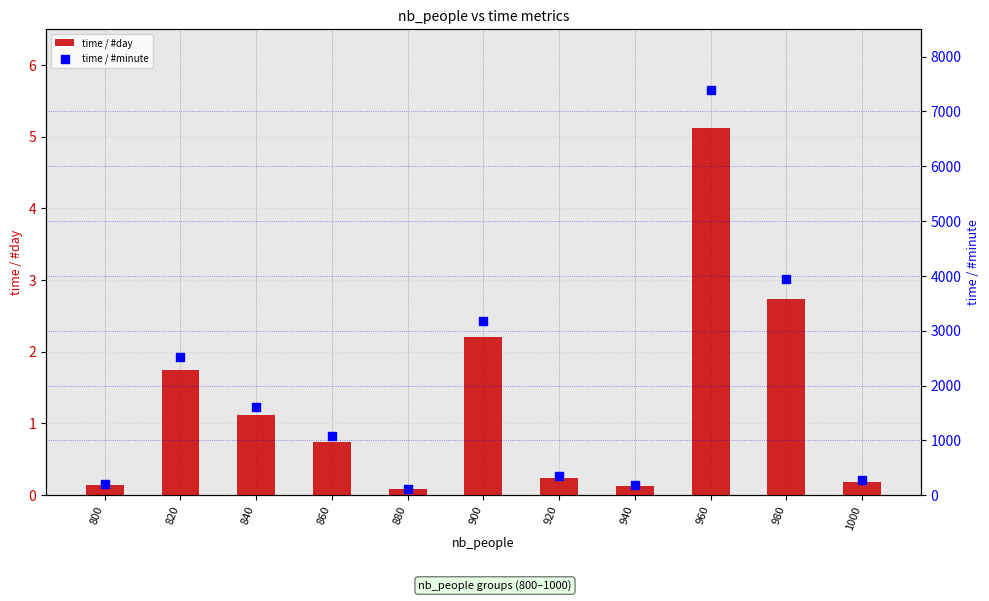

Which series contains the highest Y value?

time / #minute